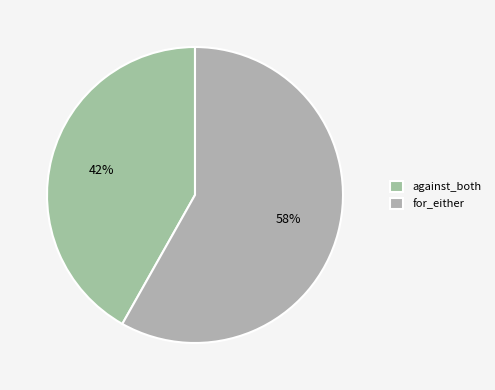

Is there any slice that represents more than half of the pie?

Yes